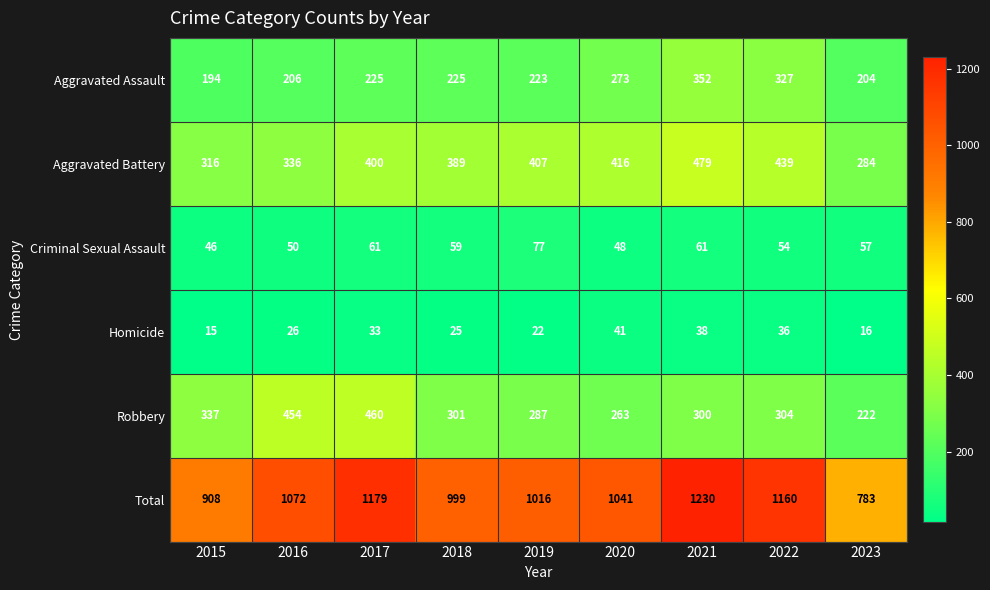

Between 2019 and 2023, which series saw the biggest shift?

Total